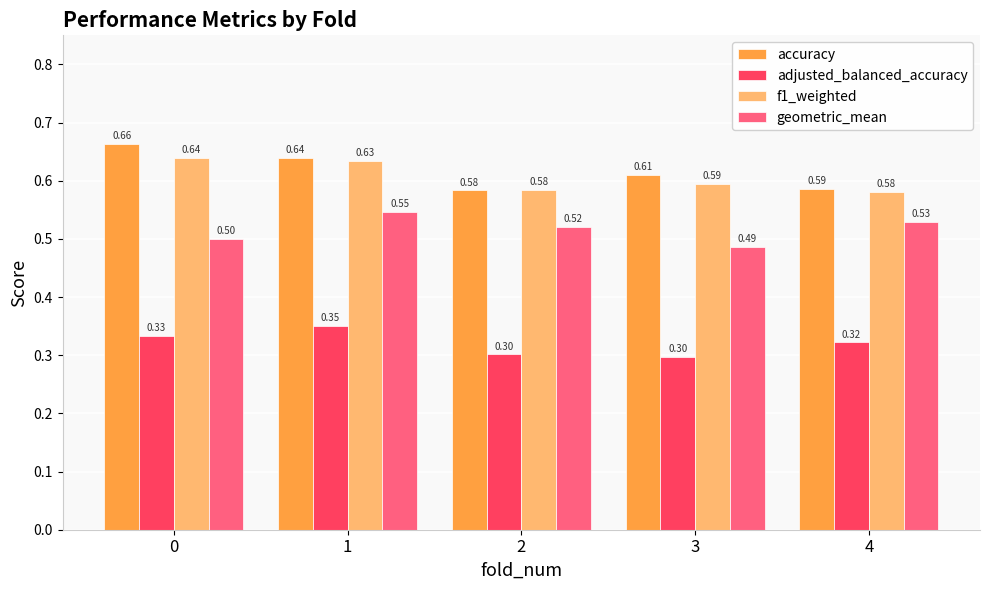

How many bars are there in total?

20